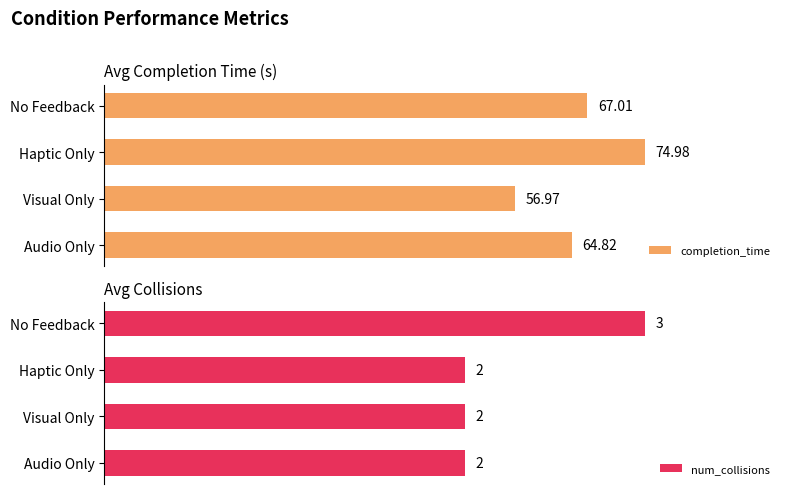

Count the num_collisions values in the range 2 to 3.

4